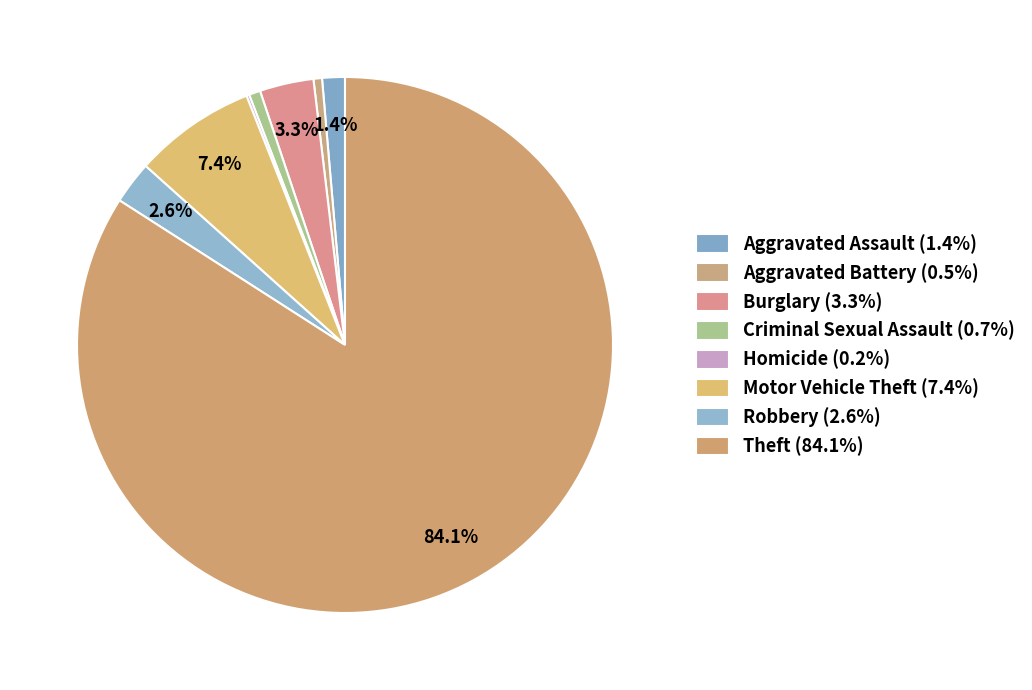

Rank the categories by value from highest to lowest.

Theft, Motor Vehicle Theft, Burglary, Robbery, Aggravated Assault, Criminal Sexual Assault, Aggravated Battery, Homicide